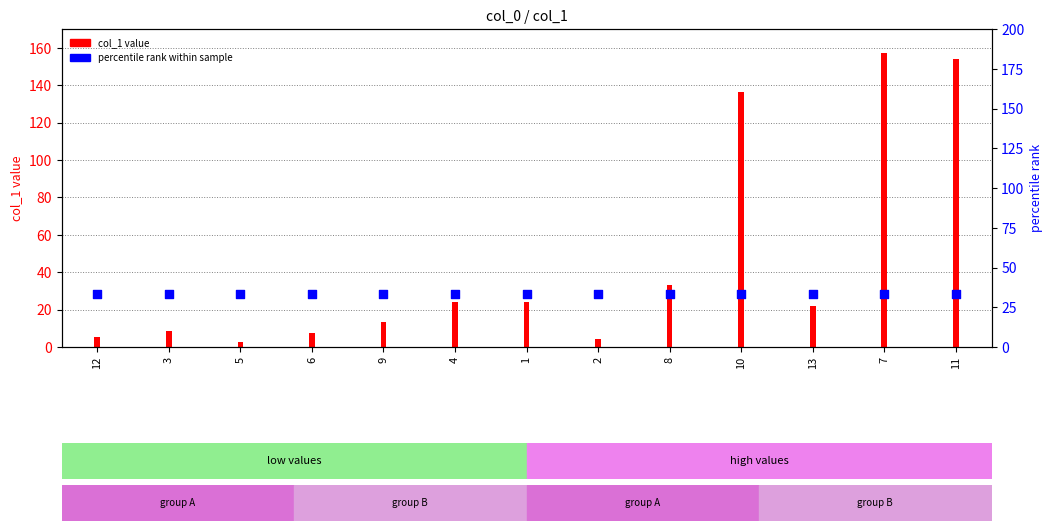

What is the total value across all series at 2?

37.5